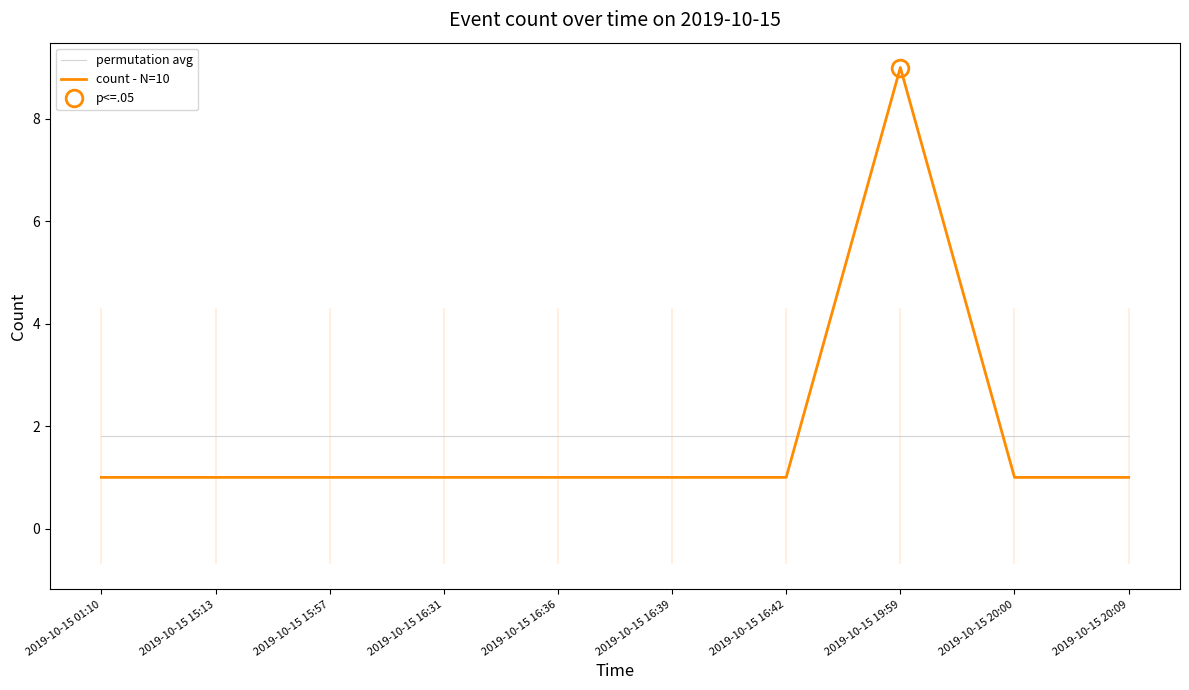

True or false: permutation avg and count - N=10 cross at least once.

True